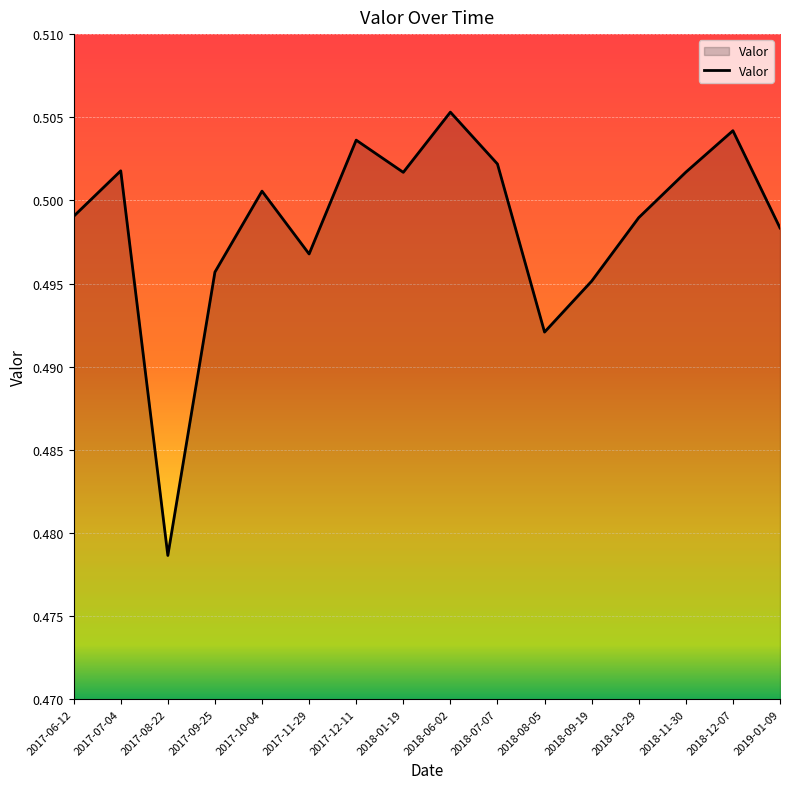

True or false: the data has more than 1 interior local peaks.

True